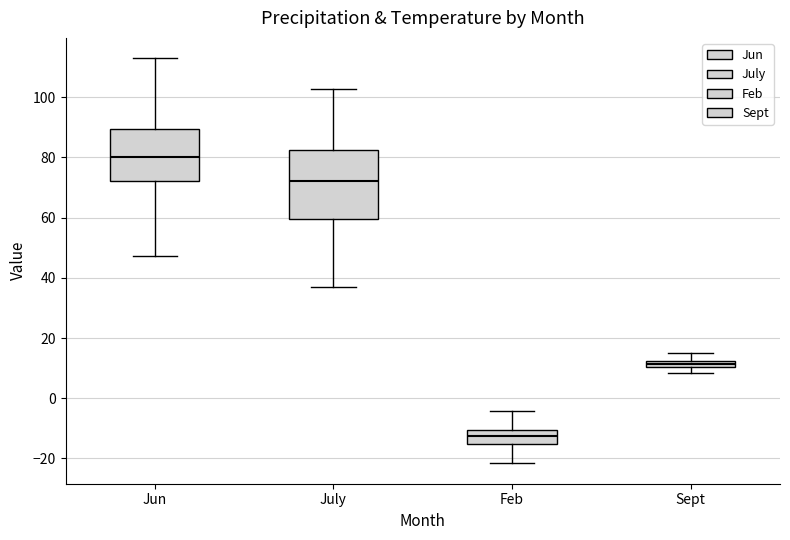

Which box's median line is the lowest?

Feb